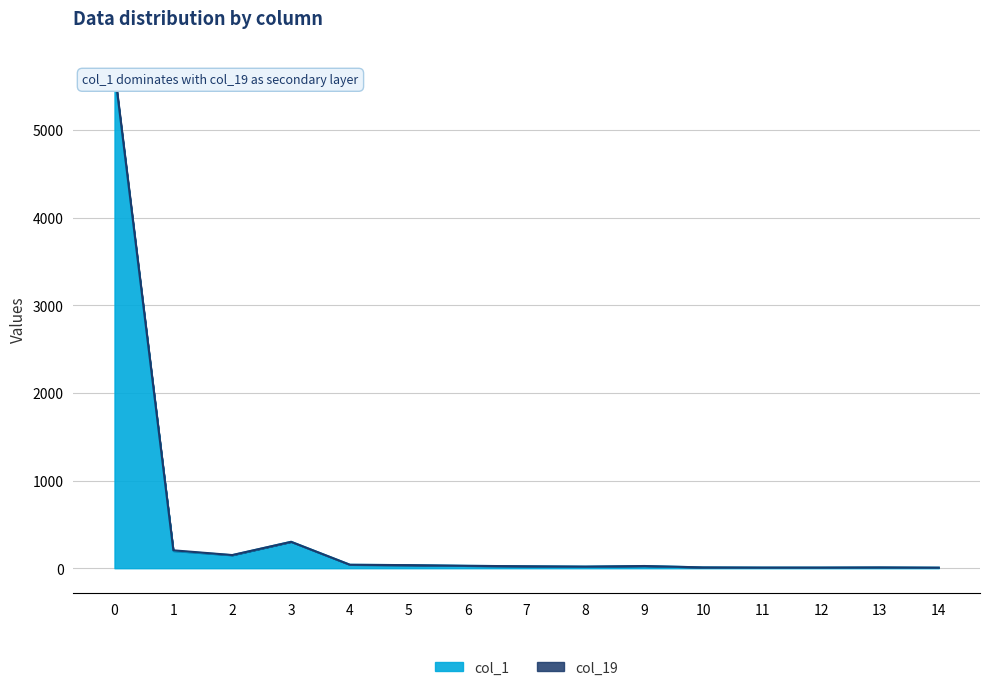

Does the chart have visible grid lines?

Yes